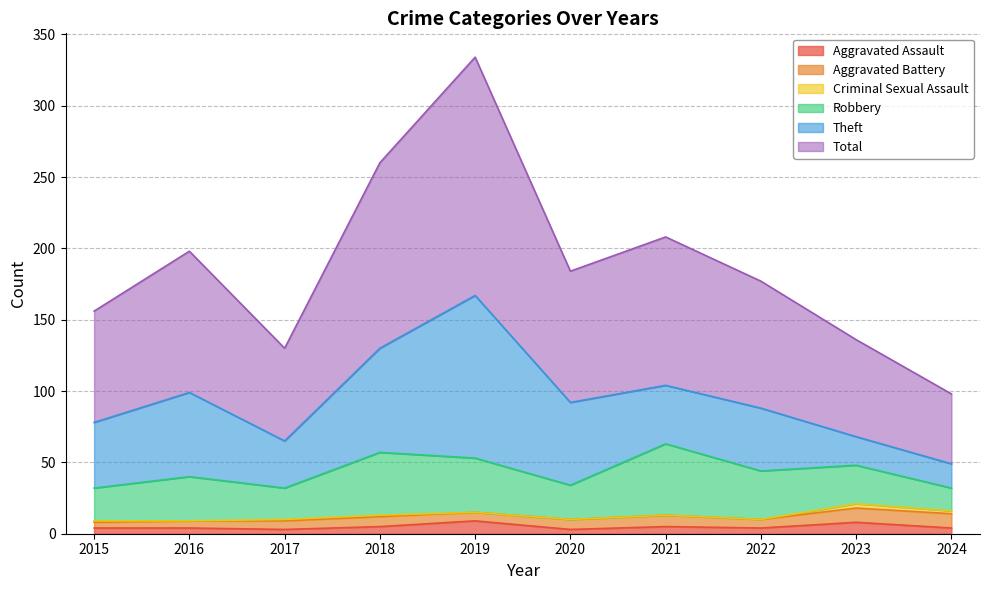

How many interior local valleys does the Aggravated Assault series have?

3